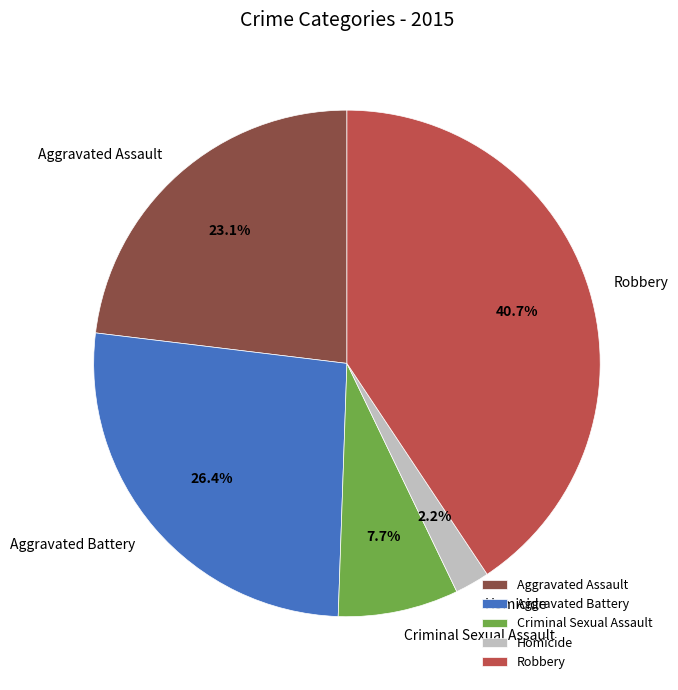

The Aggravated Assault slice represents 37% of the pie. True or false?

False